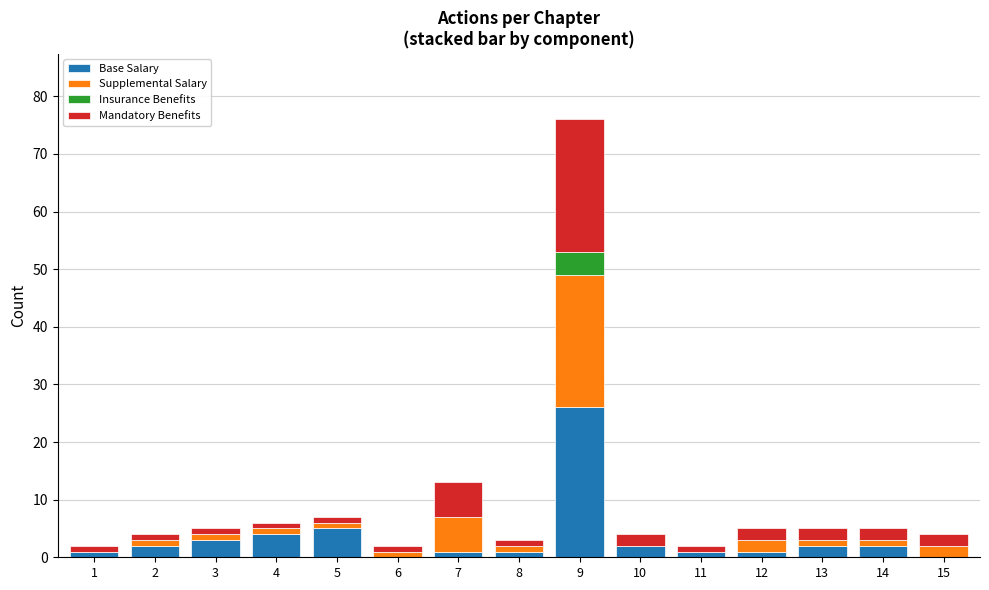

True or false: Base Salary has a value of 1 at 8.

True